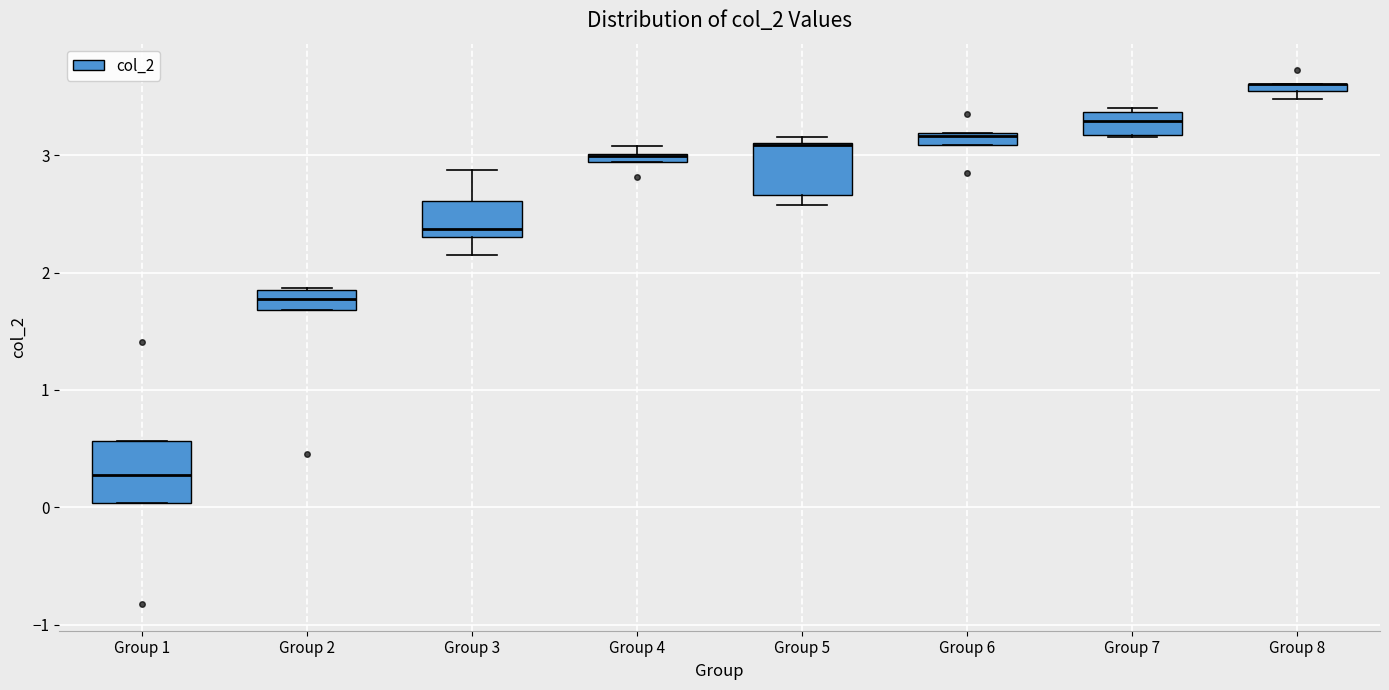

Where is the lower edge of the box for Group 4 on the y-axis? The values are not printed on the chart, so give them approximately, as read against the axis.

2.9